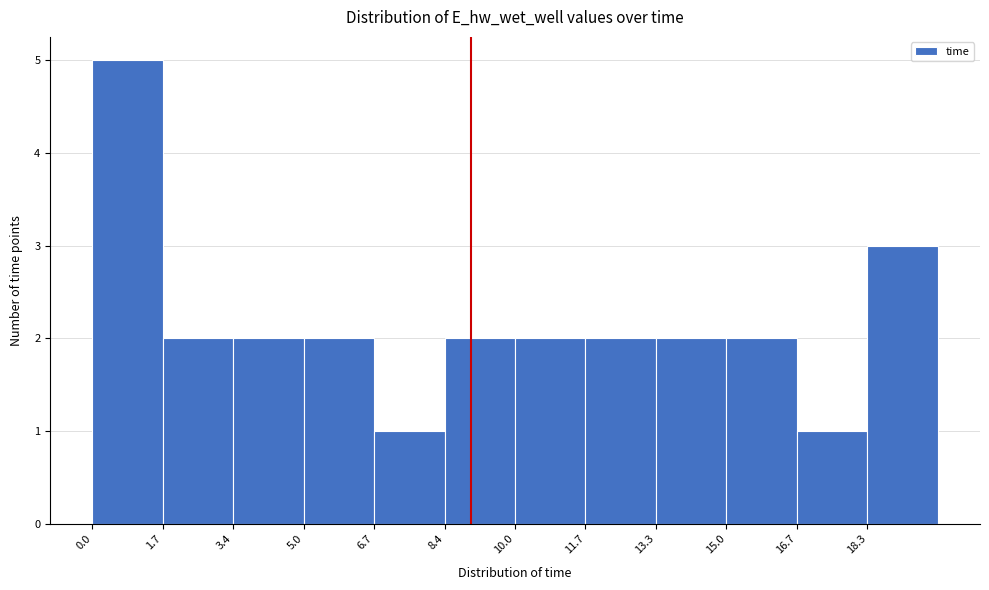

What is the height of the bar covering 8.4 to 10.0 on the x-axis? Neither the bar edges nor the heights are printed on the chart, so give them approximately, as read against the axes.

2